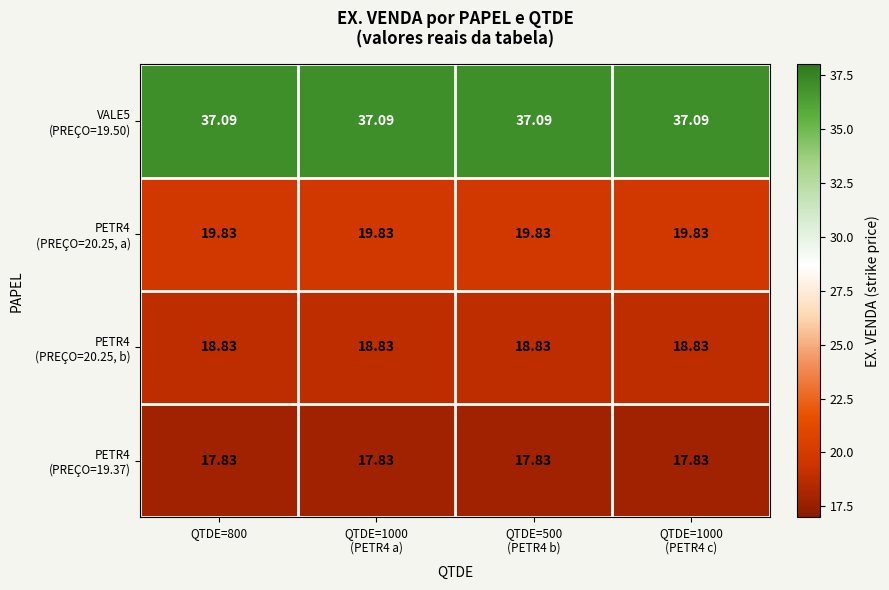

How many distinct data groups are displayed?

4